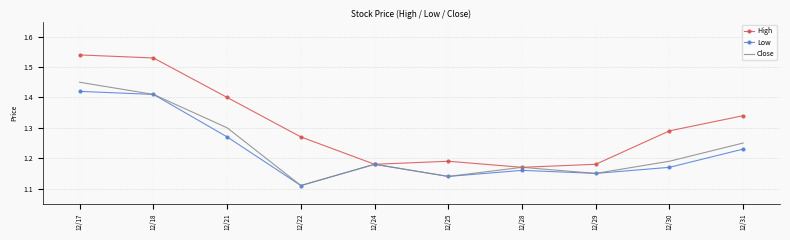

How many interior local valleys does the High series have?

2